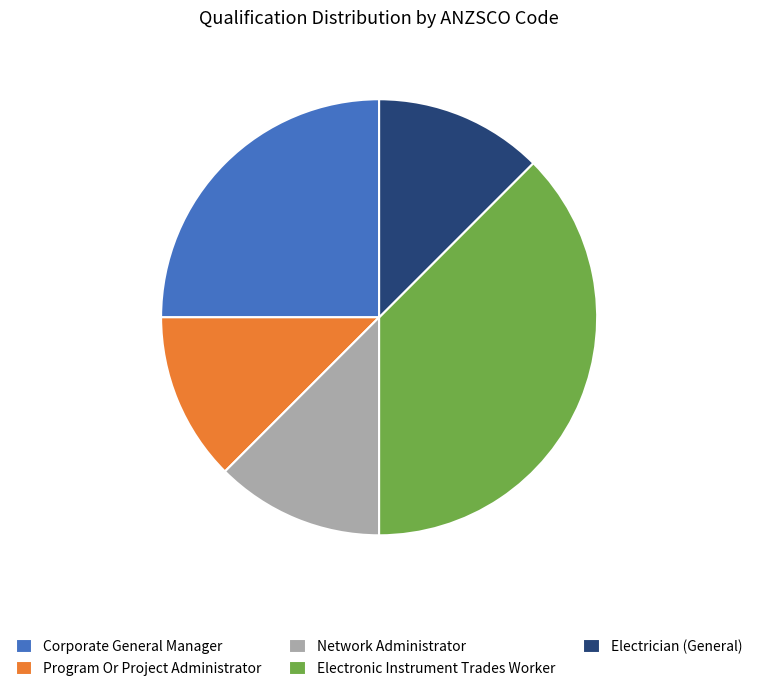

Is there a majority slice in this chart?

No